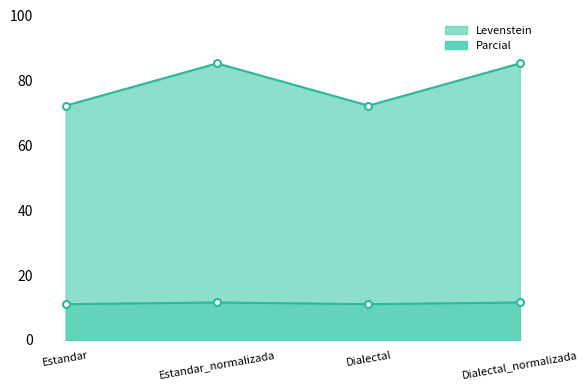

What is the label of the 1st point from the right?

Dialectal_normalizada